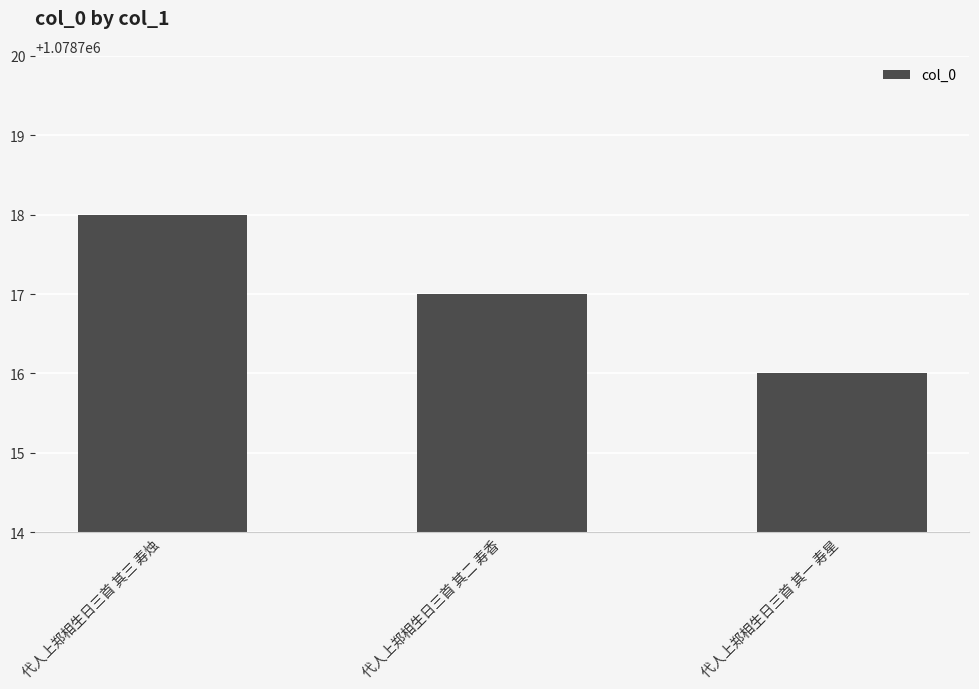

Count the number of data series in this chart.

1